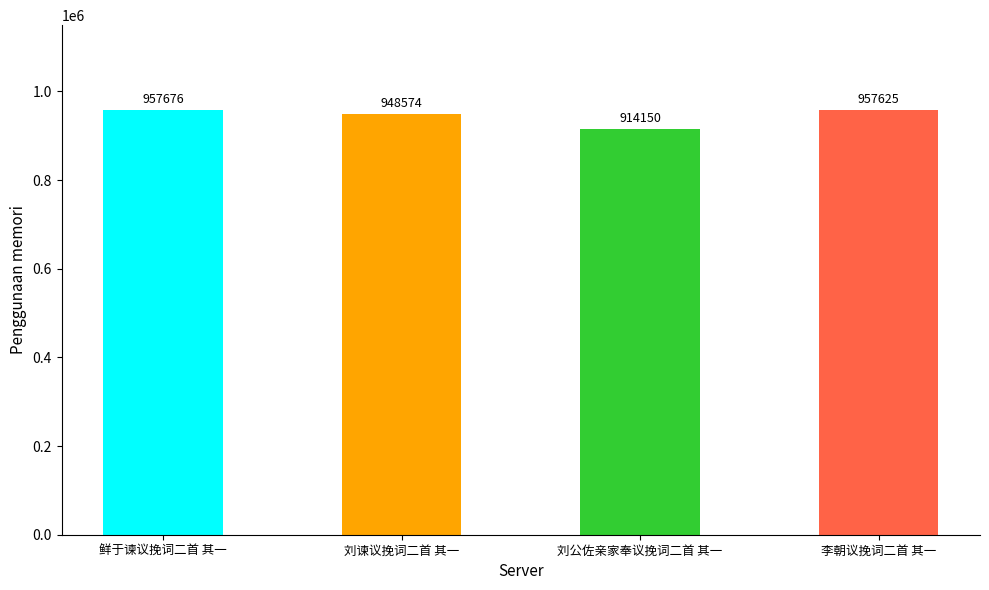

Rank the categories by value from highest to lowest.

鲜于谏议挽词二首 其一, 李朝议挽词二首 其一, 刘谏议挽词二首 其一, 刘公佐亲家奉议挽词二首 其一